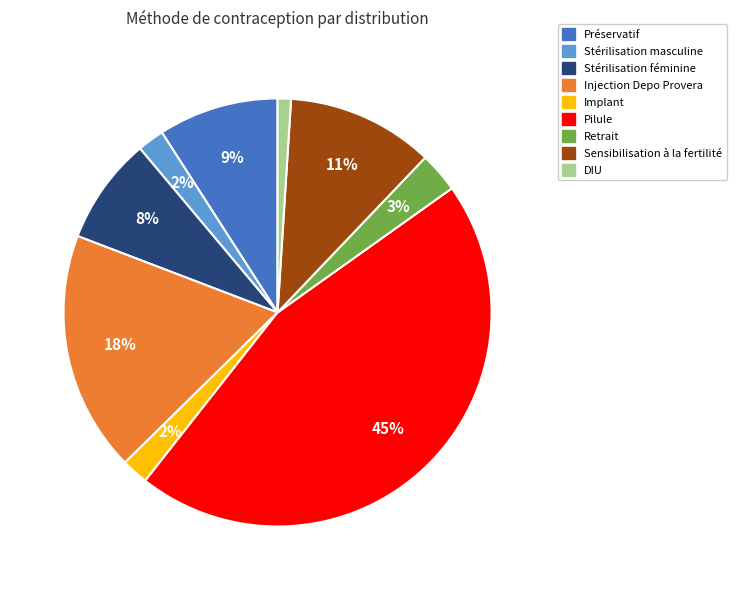

Do Stérilisation féminine and DIU together represent more than half of the pie?

No